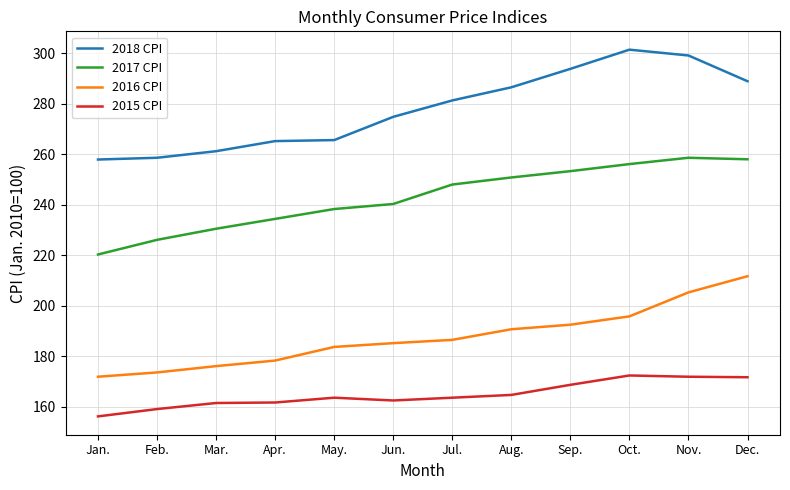

At which label does 2016 CPI reach its peak?

Dec.